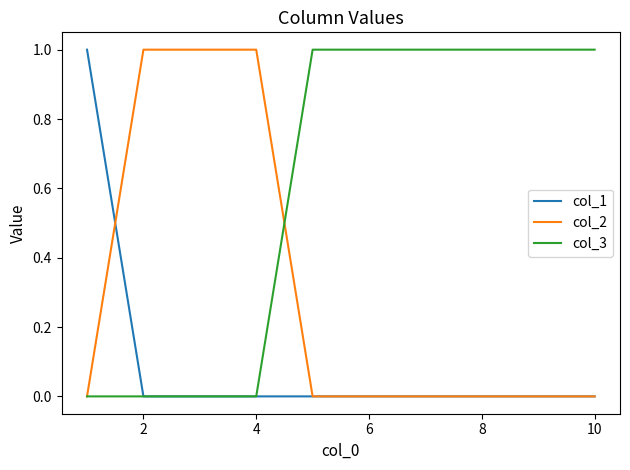

Which series has the largest total across all categories?

col_3